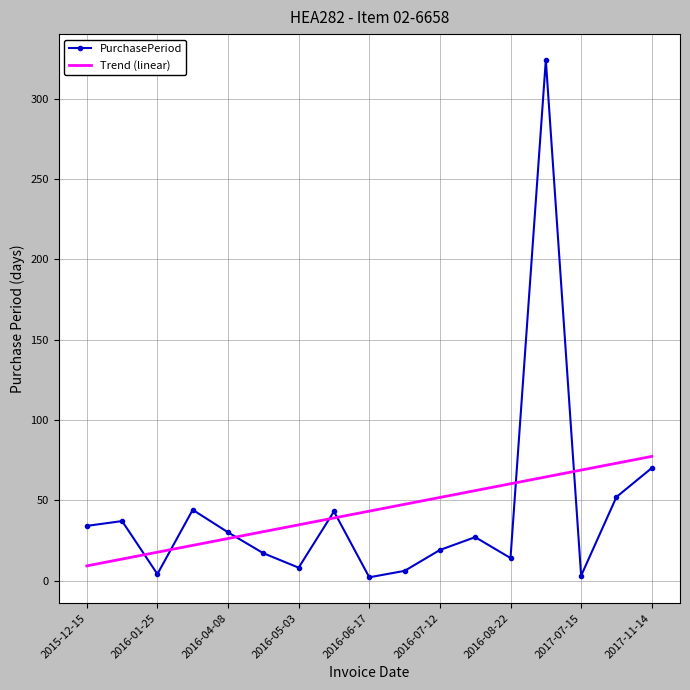

Which series has the widest spread of values?

PurchasePeriod